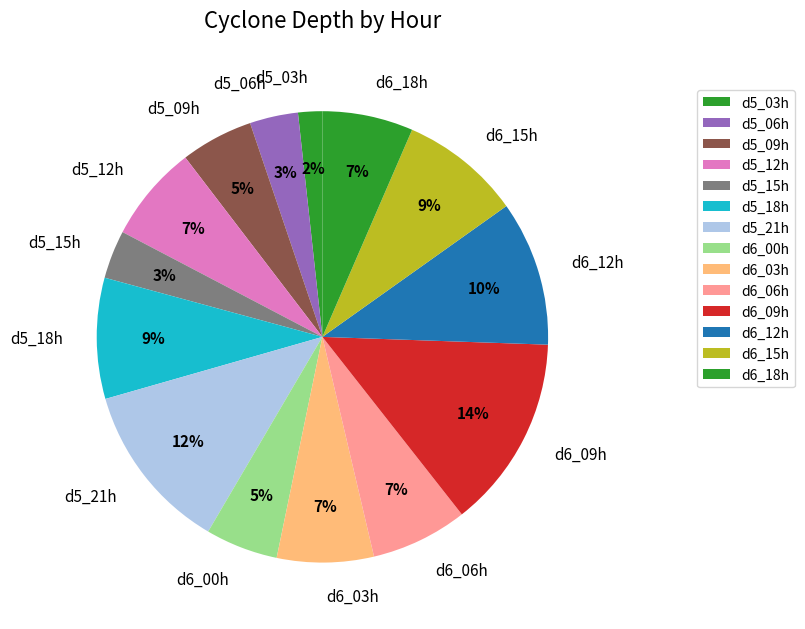

Combined, do d6_12h and d5_06h account for over 50%?

No